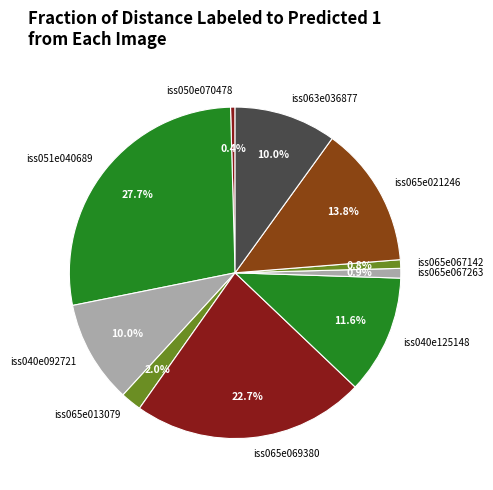

Which slice is the largest?

iss051e040689